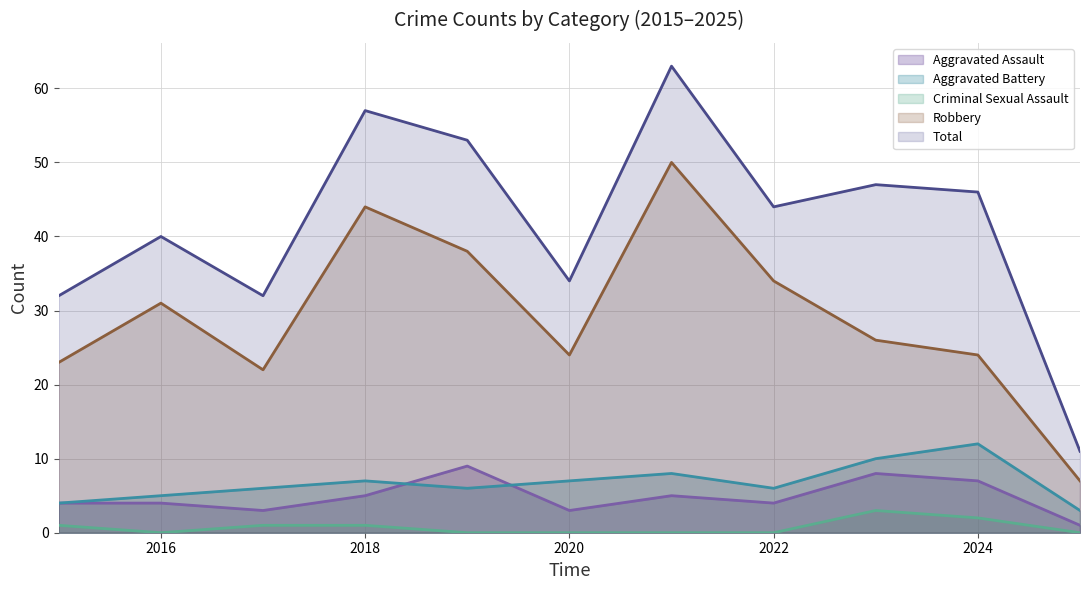

Where do Aggravated Battery and Aggravated Assault first cross each other?

2018 and 2019